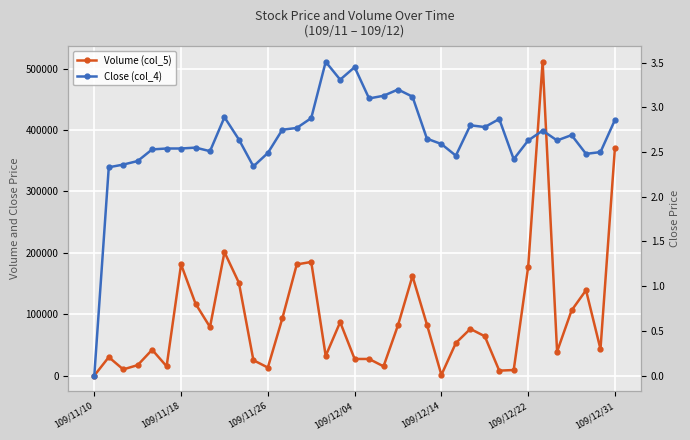

Does the chart display data point markers on the line(s)?

Yes